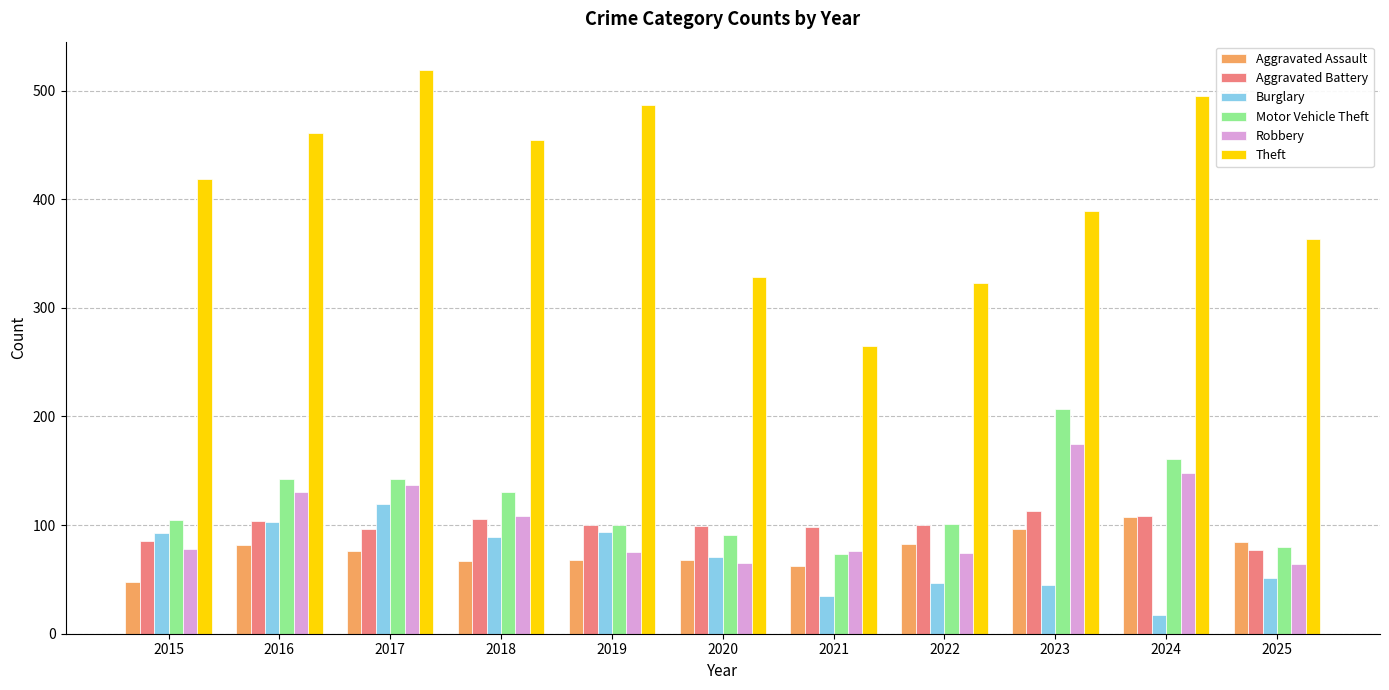

What value does the Robbery series have at 2015?

78